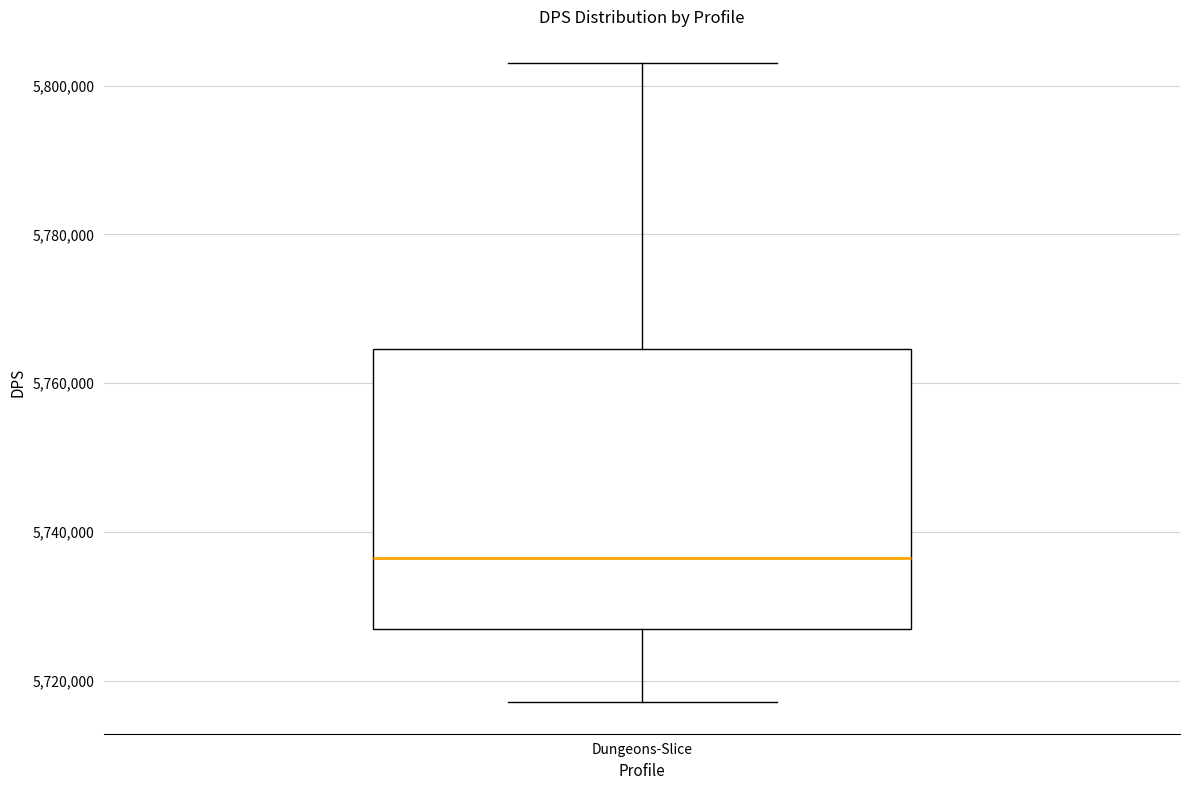

Transcribe this box plot: give where the median line is, the range the box spans, and where the two whiskers end, as read against the y-axis. The values are not printed on the chart, so give them approximately, as read against the axis.

median 5736000, box 5726000 to 5764000, whiskers 5718000 to 5804000